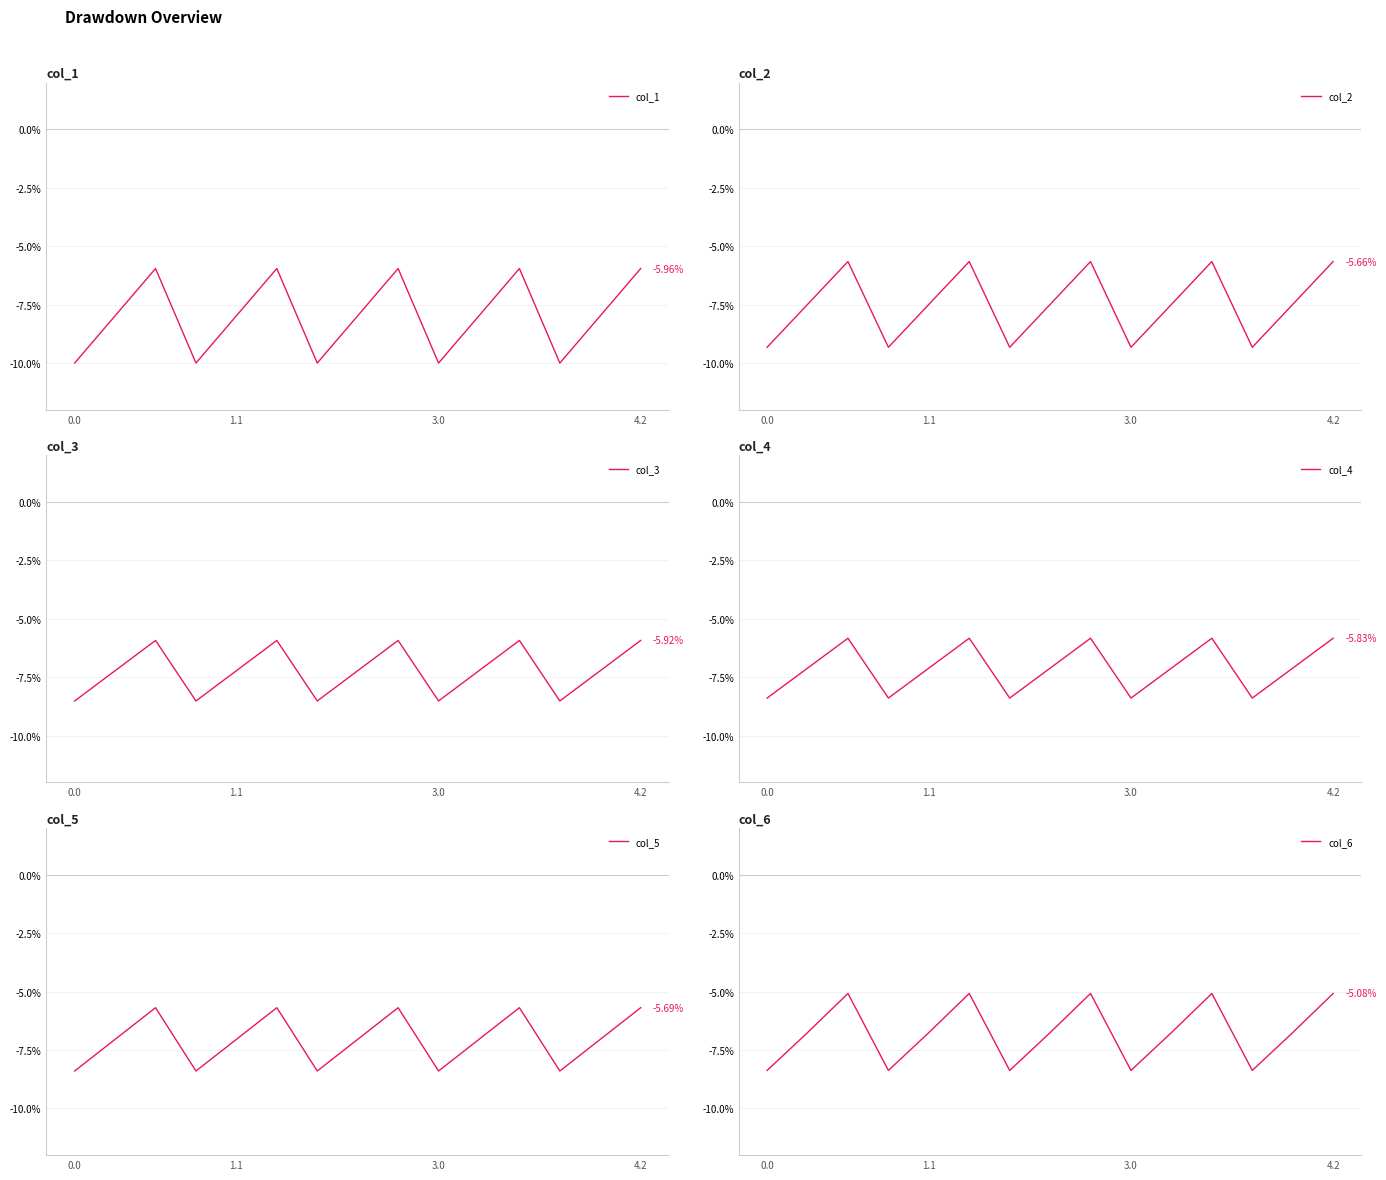

Reading left to right, what are all the values shown in this chart?

col_1: -10.0	-8.0	-6.0	-10.0	-8.0	-6.0	-10.0	-8.0	-6.0	-10.0	-8.0	-6.0	-10.0	-8.0	-6.0
col_2: -9.3	-7.5	-5.7	-9.3	-7.5	-5.7	-9.3	-7.5	-5.7	-9.3	-7.5	-5.7	-9.3	-7.5	-5.7
col_3: -8.5	-7.2	-5.9	-8.5	-7.2	-5.9	-8.5	-7.2	-5.9	-8.5	-7.2	-5.9	-8.5	-7.2	-5.9
col_4: -8.4	-7.1	-5.8	-8.4	-7.1	-5.8	-8.4	-7.1	-5.8	-8.4	-7.1	-5.8	-8.4	-7.1	-5.8
col_5: -8.4	-7.0	-5.7	-8.4	-7.0	-5.7	-8.4	-7.0	-5.7	-8.4	-7.0	-5.7	-8.4	-7.0	-5.7
col_6: -8.4	-6.8	-5.1	-8.4	-6.8	-5.1	-8.4	-6.8	-5.1	-8.4	-6.8	-5.1	-8.4	-6.8	-5.1